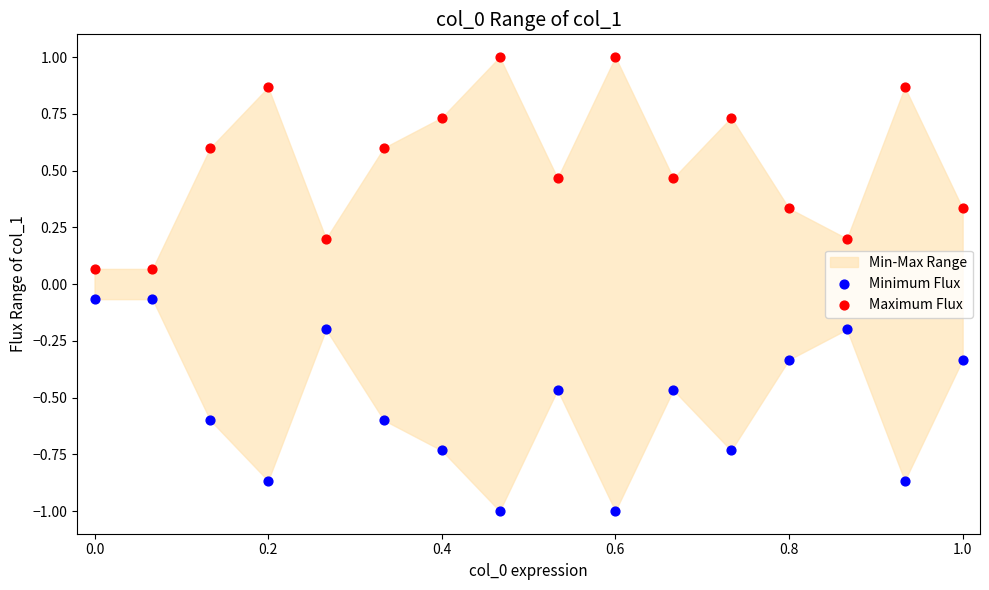

What is the X range (max minus min) for the scatter plot?

1.0